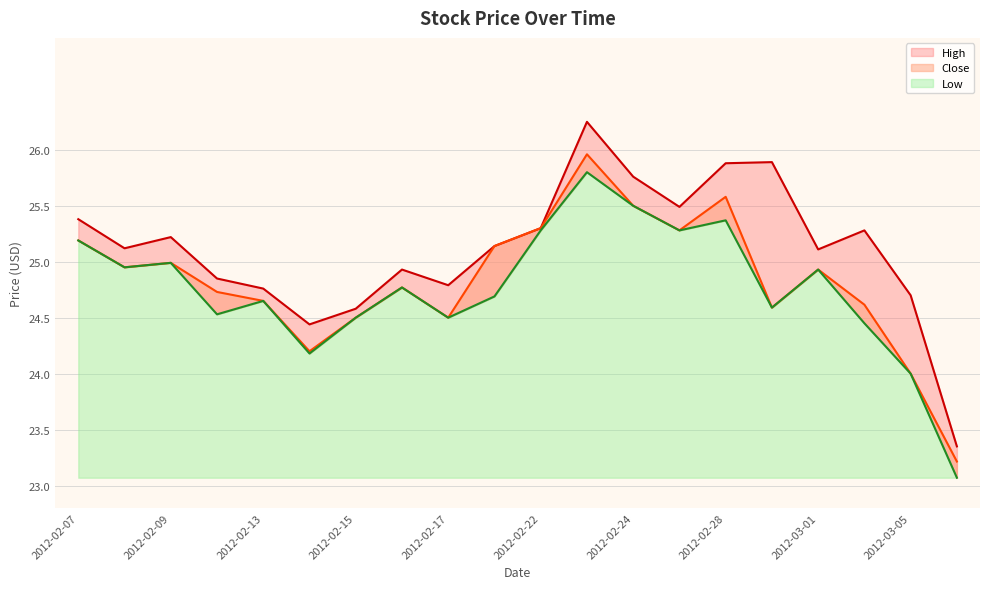

At which label is Low closest to 24?

2012-03-05